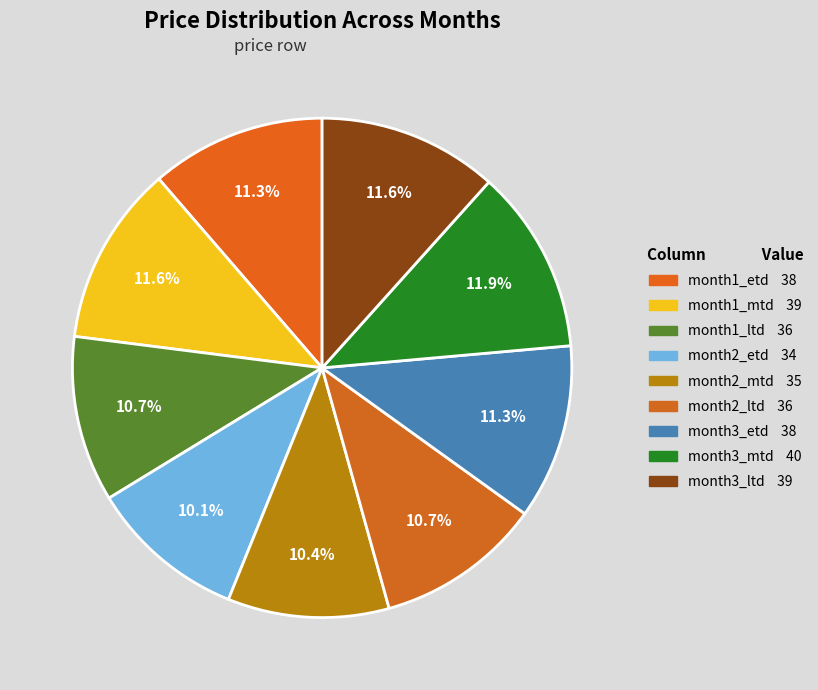

Between month1_etd and month2_ltd, which is larger?

month1_etd